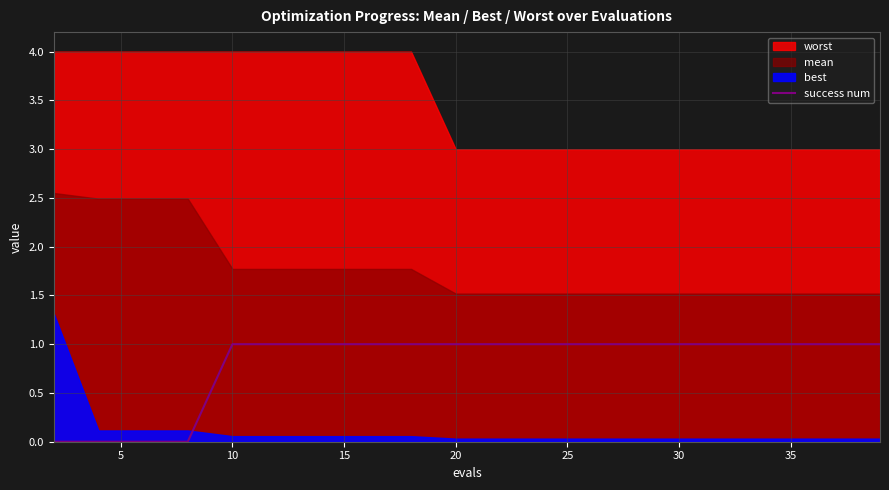

What is the value of the 9th point from the left?

1